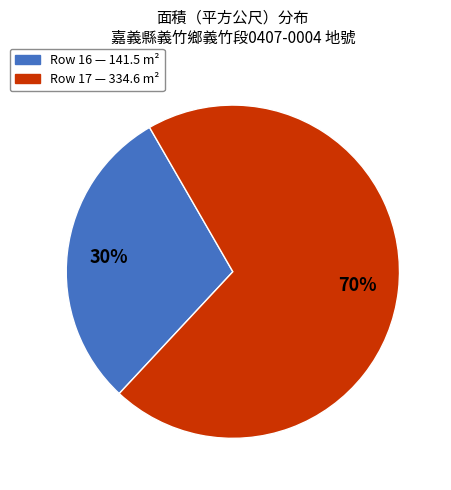

Is there a majority slice in this chart?

Yes